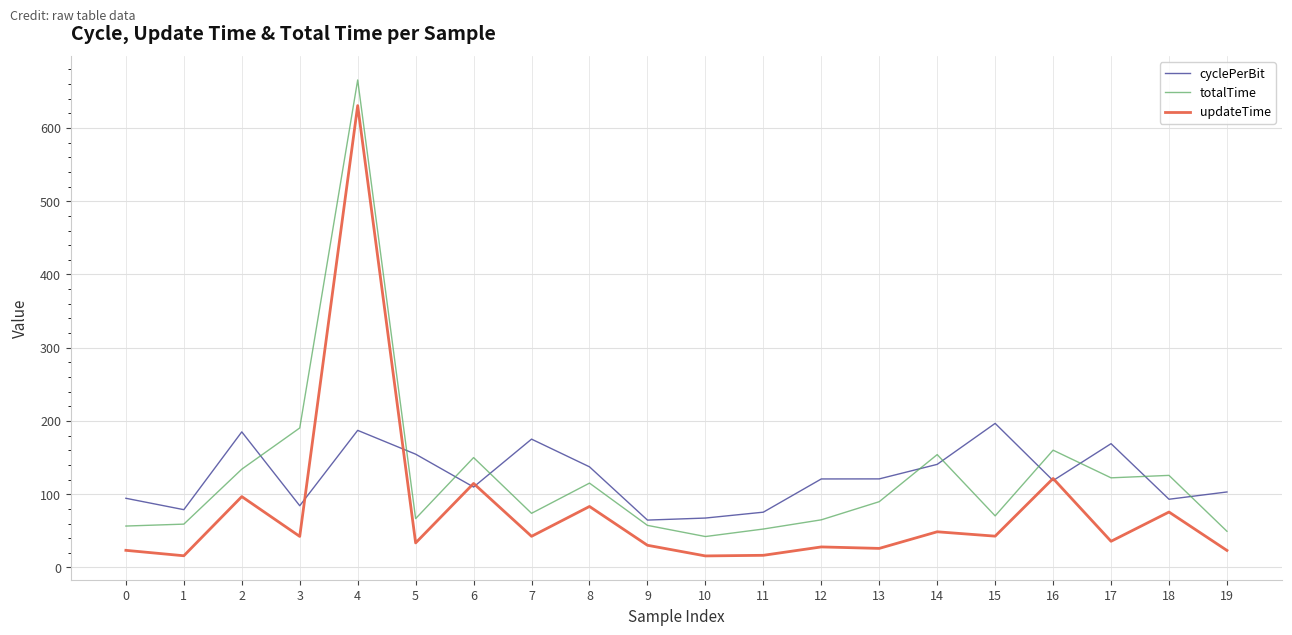

At how many categories does at least one series exceed 88?

16